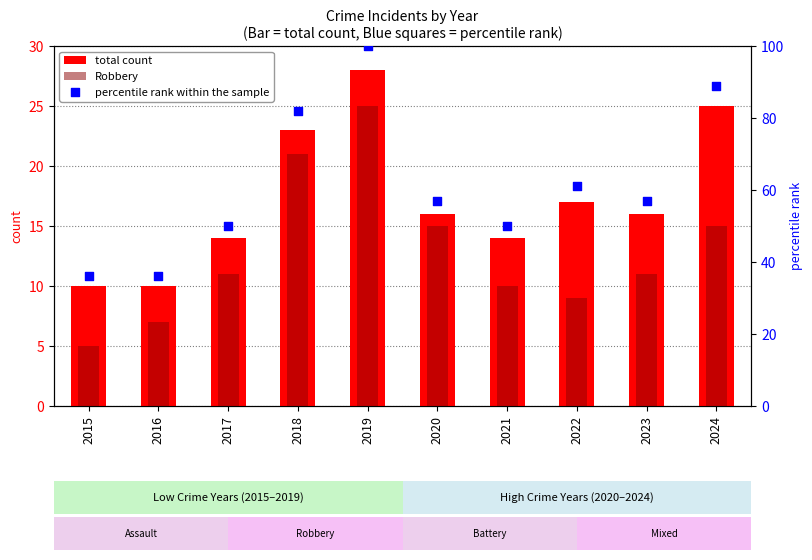

What are all the series names shown in the legend?

total count, Robbery, percentile rank within the sample